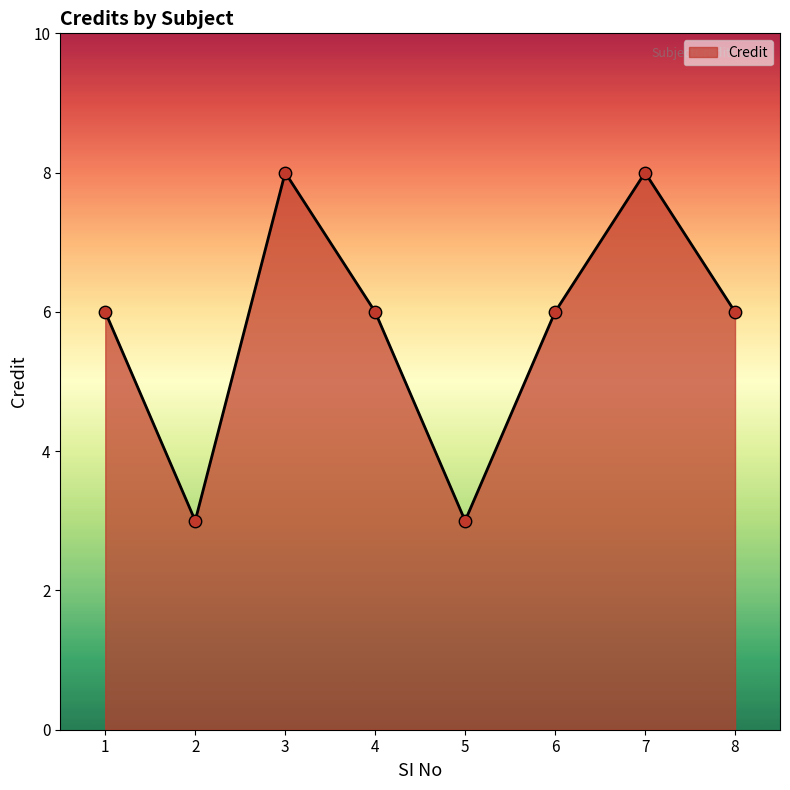

What is the ratio of the value at 6 to the value at 5?

2.0